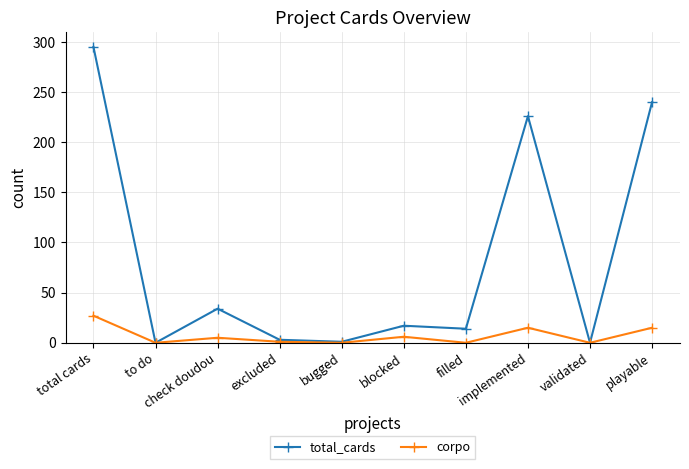

What is the sum of all total_cards values?

830